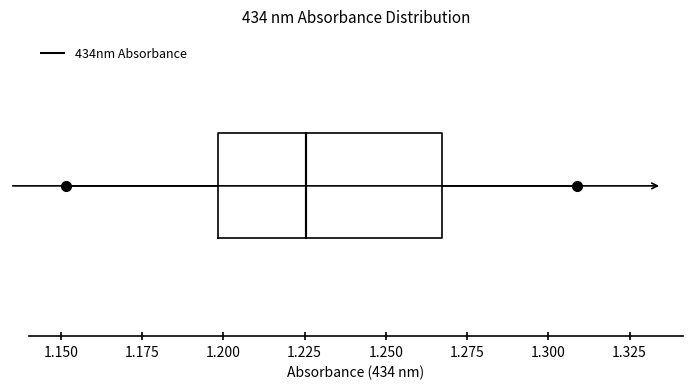

Transcribe this box plot: give where the median line is, the range the box spans, and where the two whiskers end, as read against the x-axis. The values are not printed on the chart, so give them approximately, as read against the axis.

median 1.225, box 1.200 to 1.265, whiskers 1.150 to 1.310